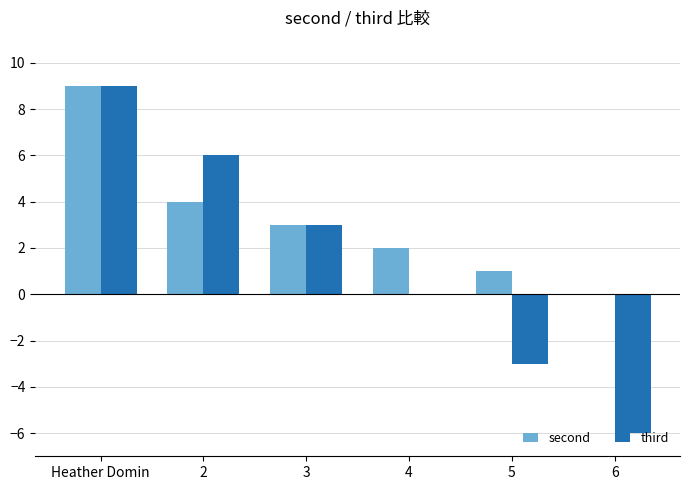

What is the maximum value for second?

9